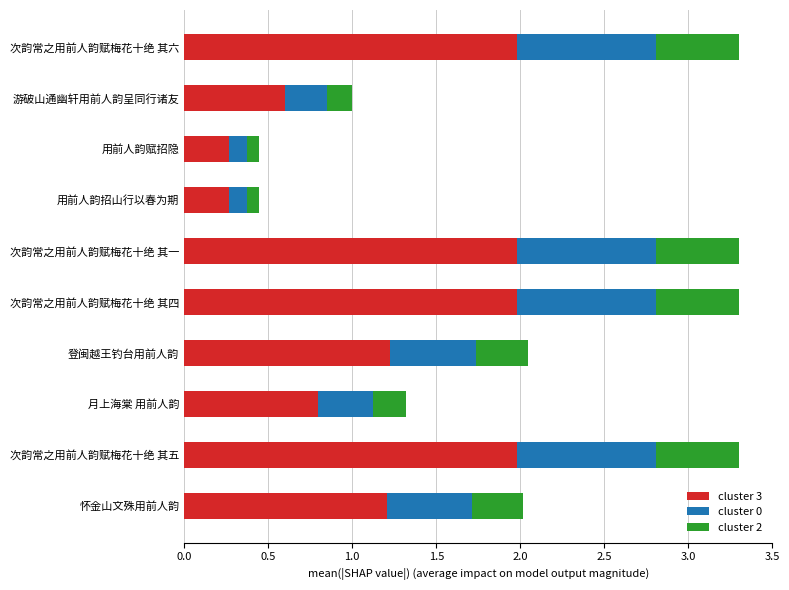

What is the maximum value for cluster 3?

2.0